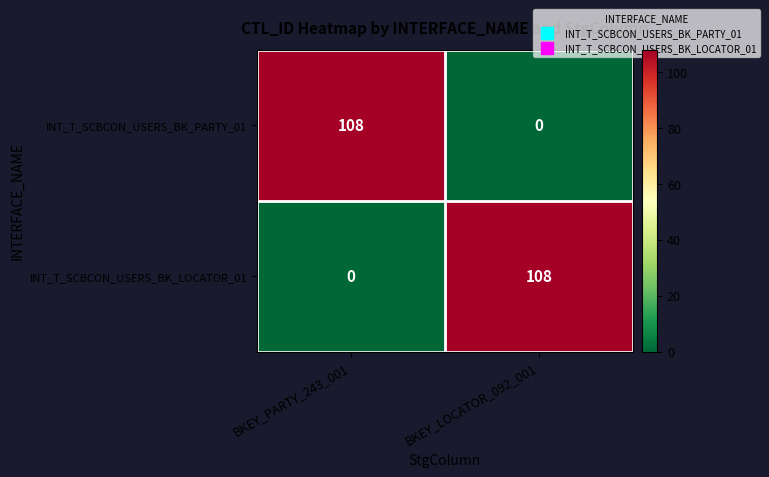

Reading left to right, list all the values displayed in this chart.

INT_T_SCBCON_USERS_BK_PARTY_01: BKEY_PARTY_243_001=108	BKEY_LOCATOR_092_001=0
INT_T_SCBCON_USERS_BK_LOCATOR_01: BKEY_PARTY_243_001=0	BKEY_LOCATOR_092_001=108